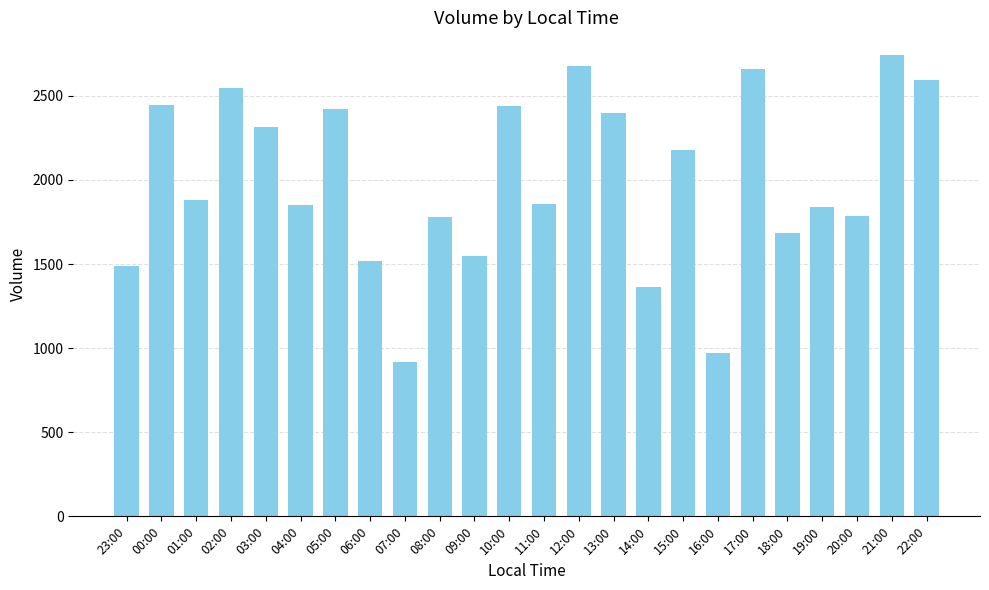

What is the label of the 6th bar from the right?

17:00